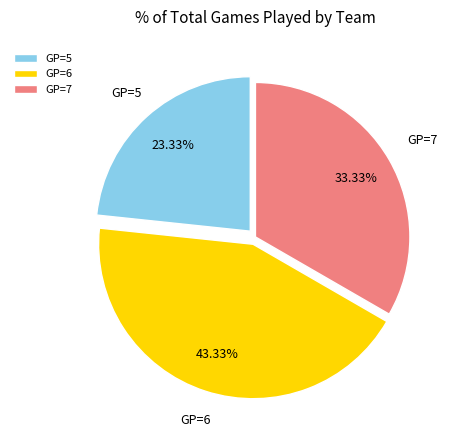

Do GP=6 and GP=7 together represent more than half of the pie?

Yes